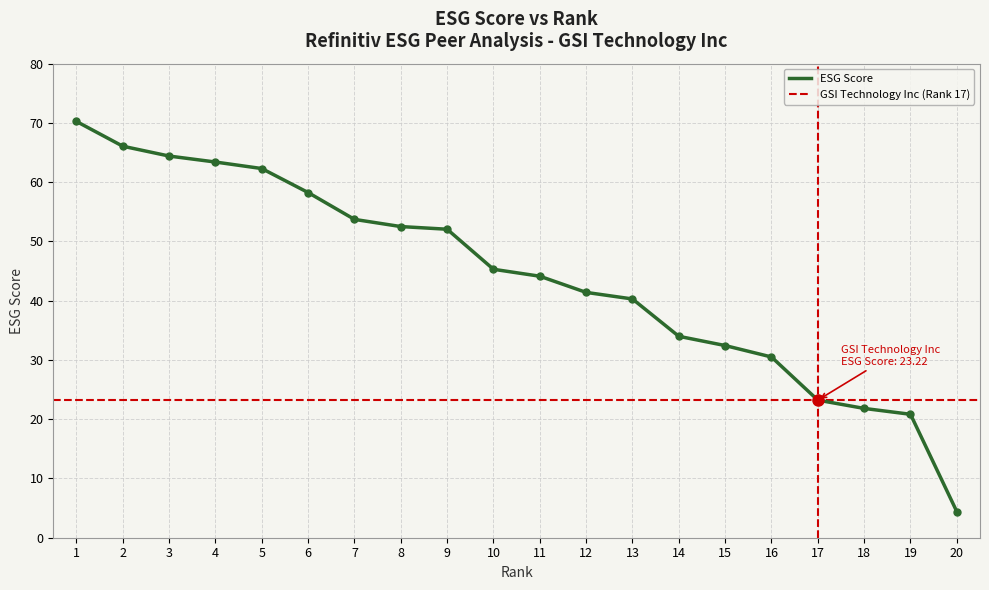

What is the minimum value shown in the chart?

4.4